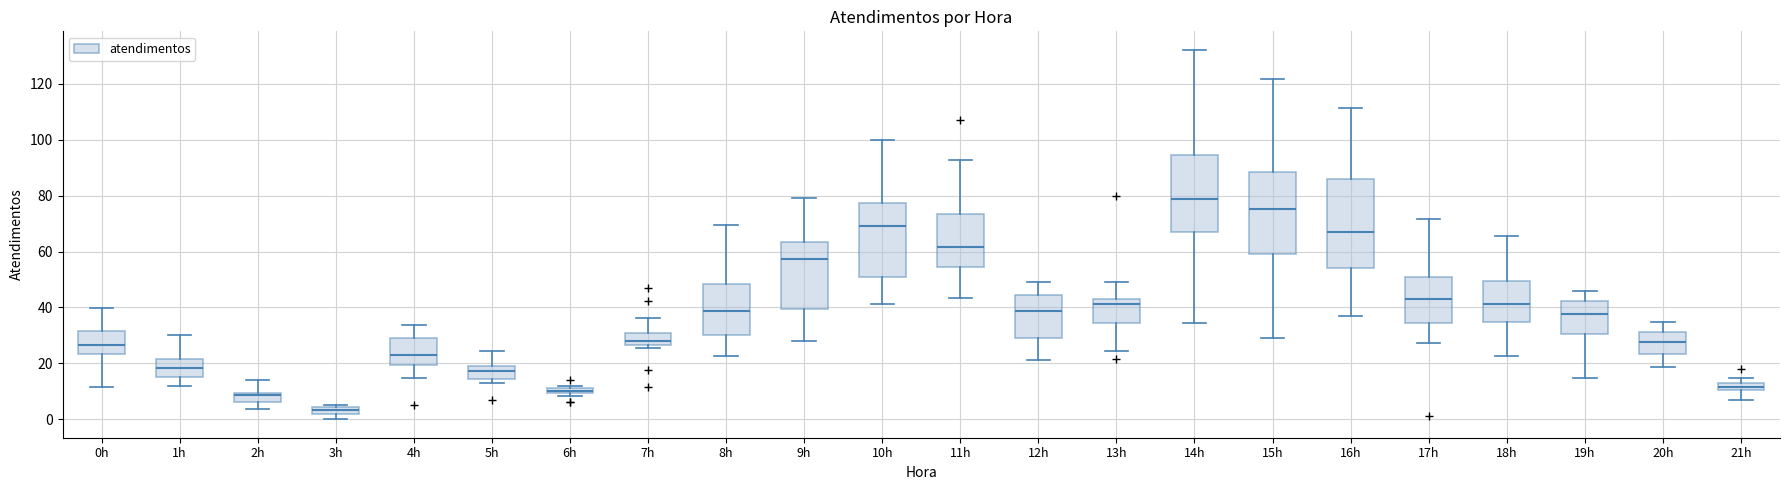

Which box is the tallest, from its lower edge to its upper edge?

16h